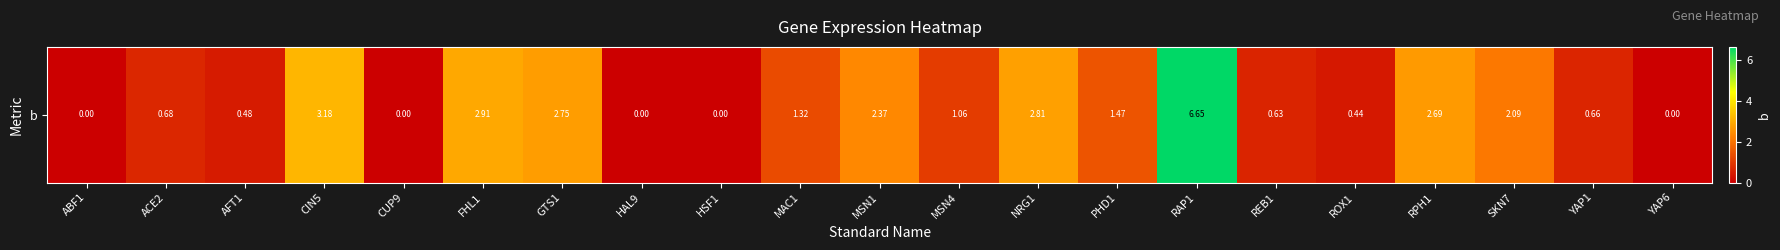

Reading right to left, extract all data points from this chart.

0.0	0.7	2.1	2.7	0.4	0.6	6.7	1.5	2.8	1.1	2.4	1.3	0.0	0.0	2.7	2.9	0.0	3.2	0.5	0.7	0.0